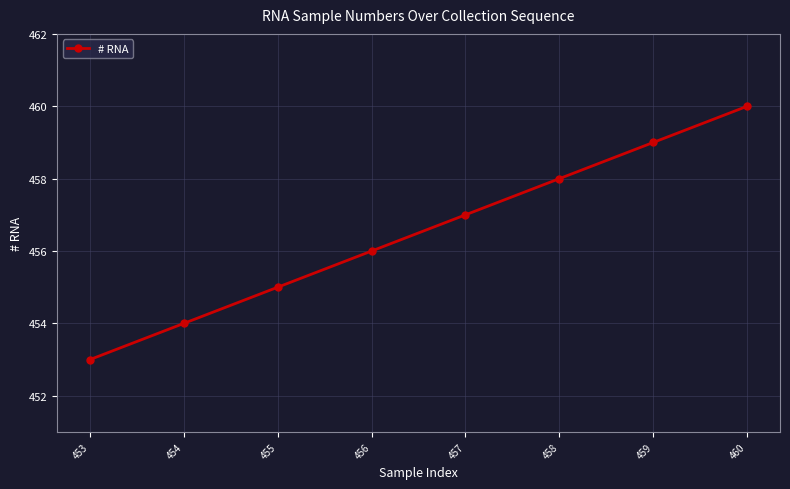

What is the difference between the second highest and minimum values?

6